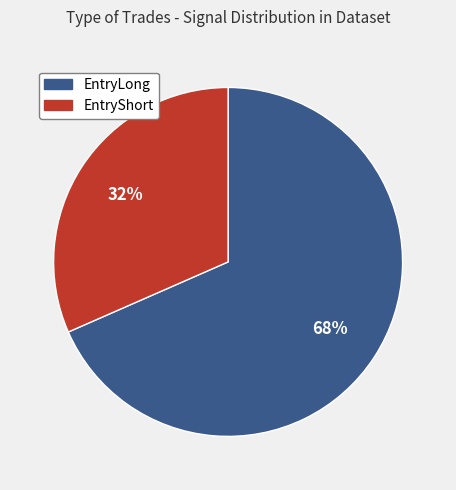

Is the sum of EntryShort and EntryLong greater than half?

Yes